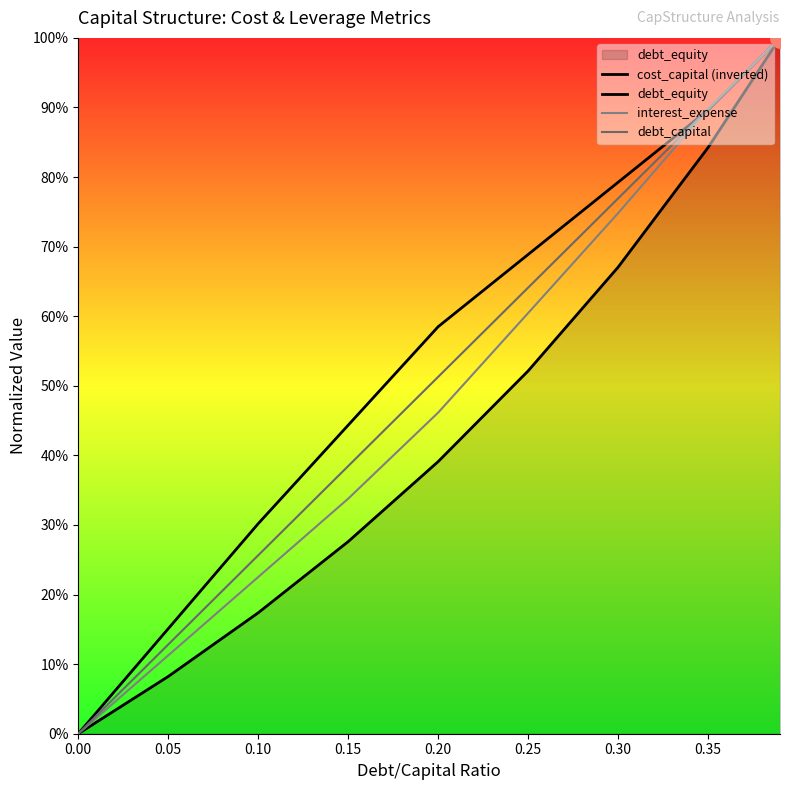

What is the sum of the cost_capital (inverted) values at 0.10 and 0.30?

1.1